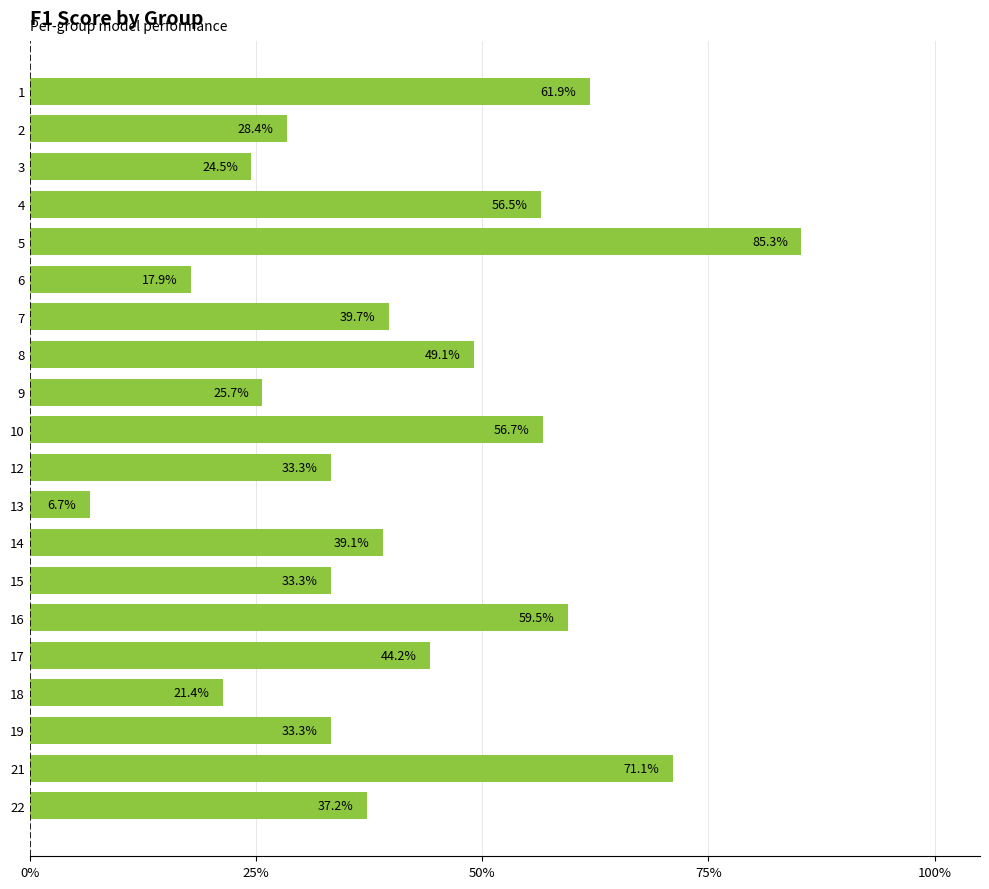

What is the maximum value shown in the chart?

0.9